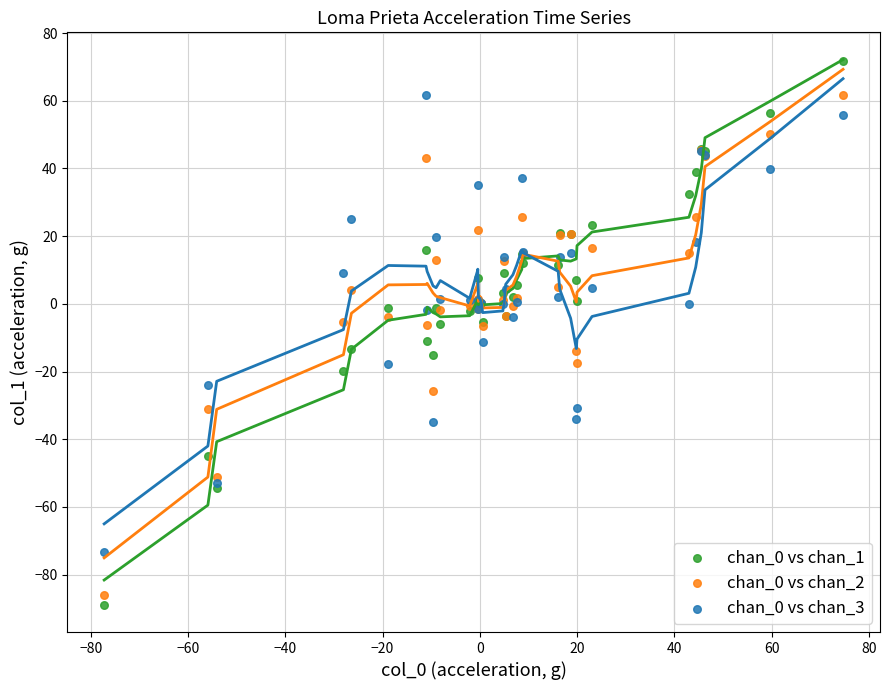

What is the X range (max minus min) for the scatter plot?

152.0